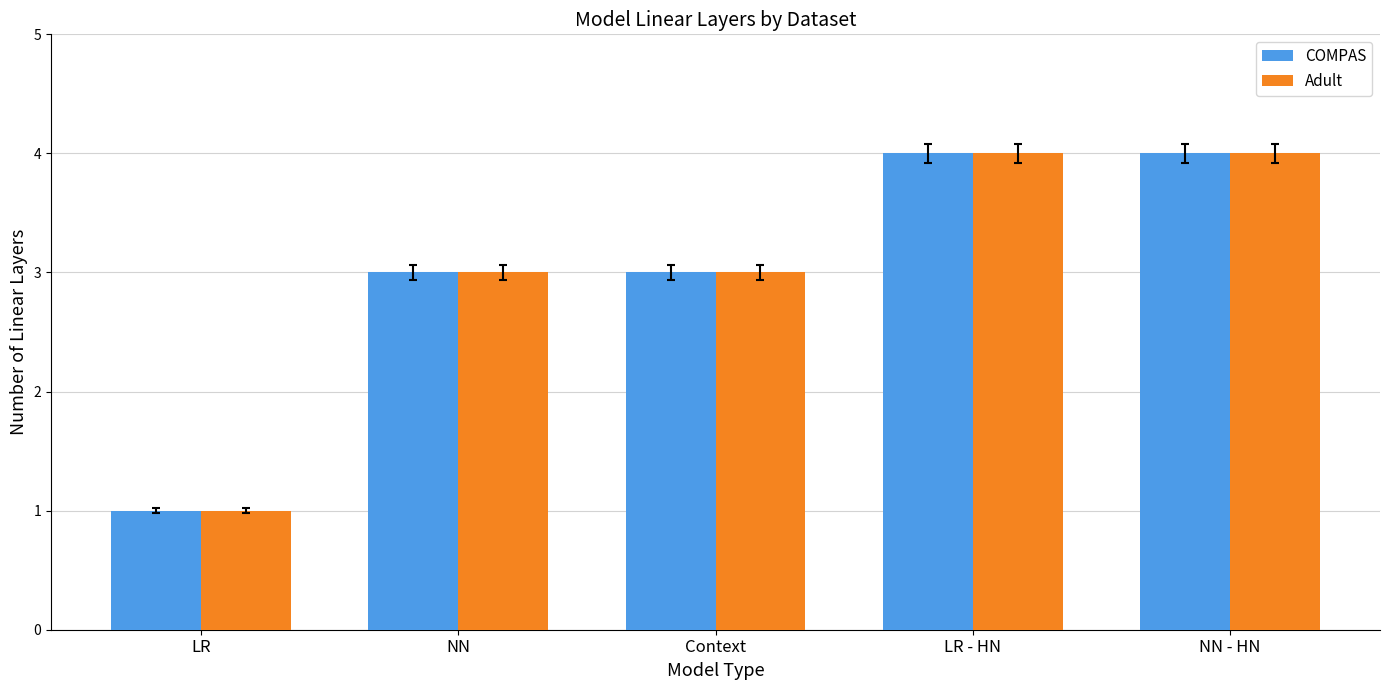

What is the maximum value shown in the chart?

4